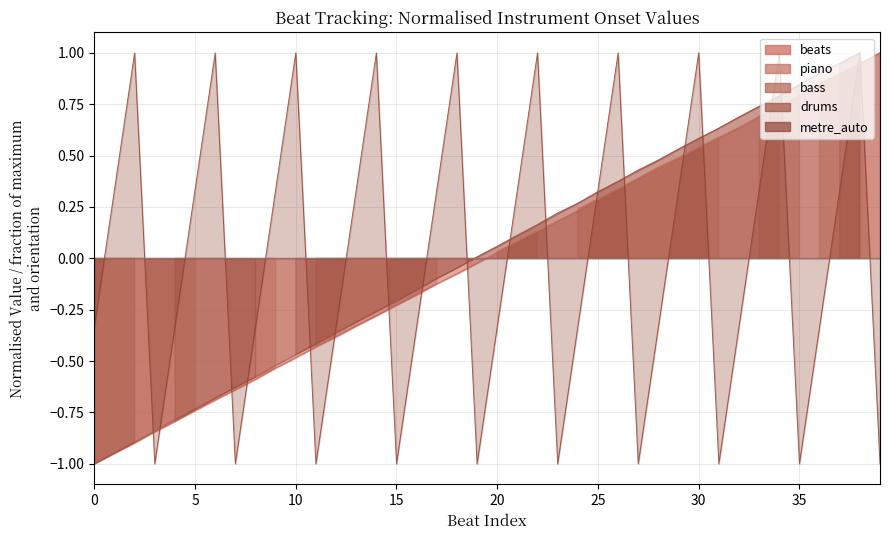

What is the highest value of the metre_auto series?

1.0